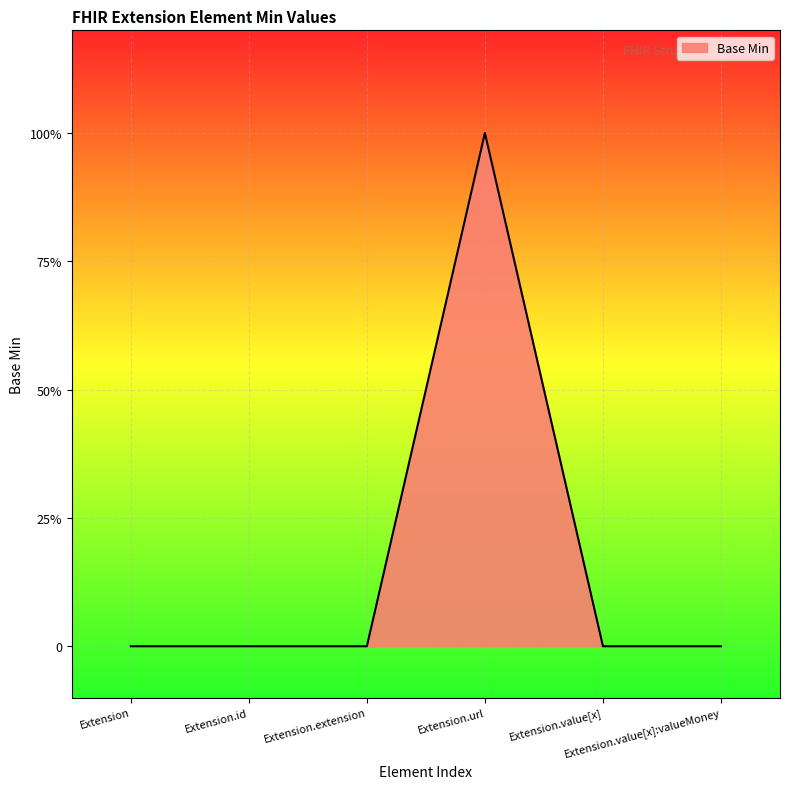

Does the chart have visible grid lines?

Yes